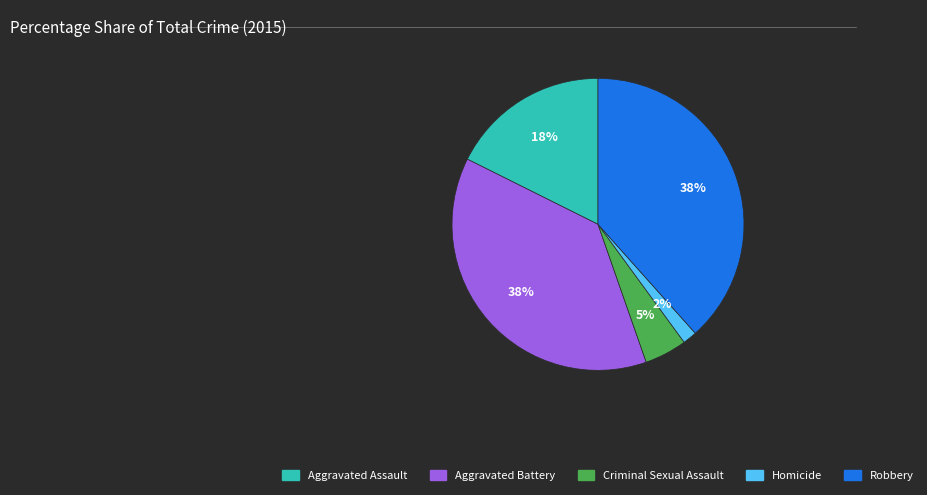

Which has a higher value, Homicide or Aggravated Battery?

Aggravated Battery